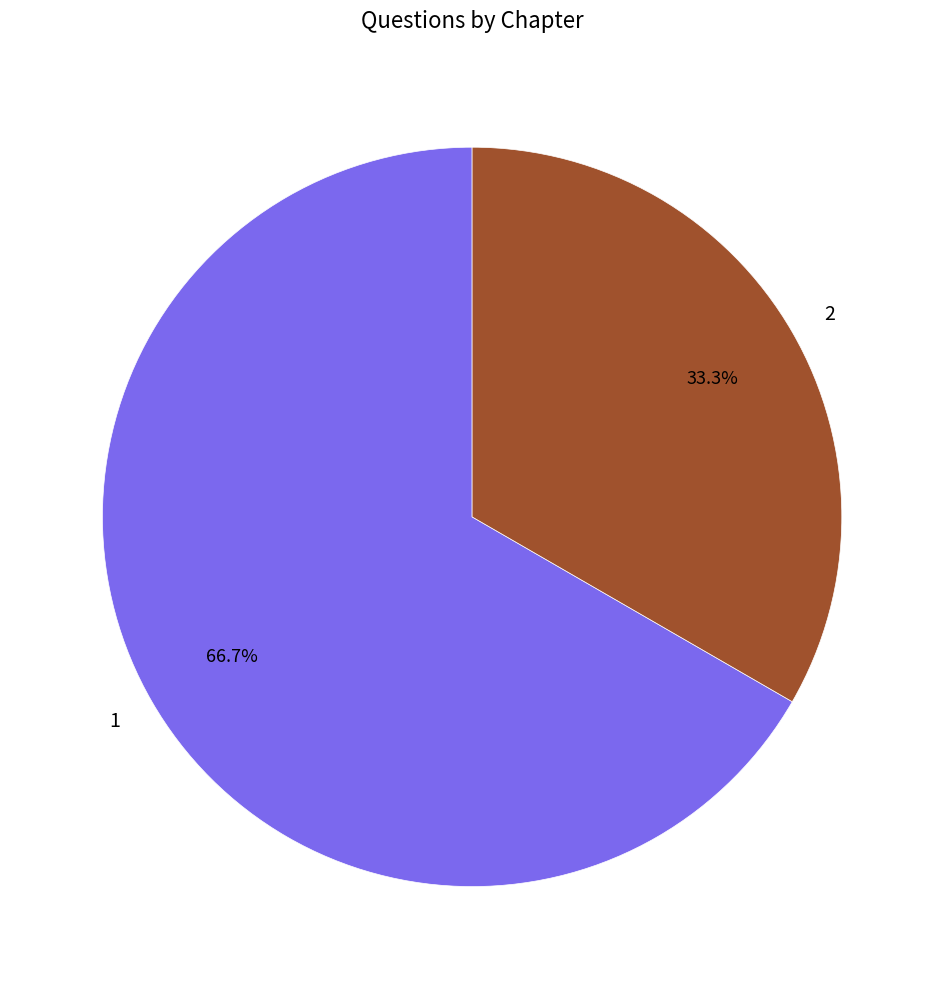

Is there any slice that represents more than half of the pie?

Yes